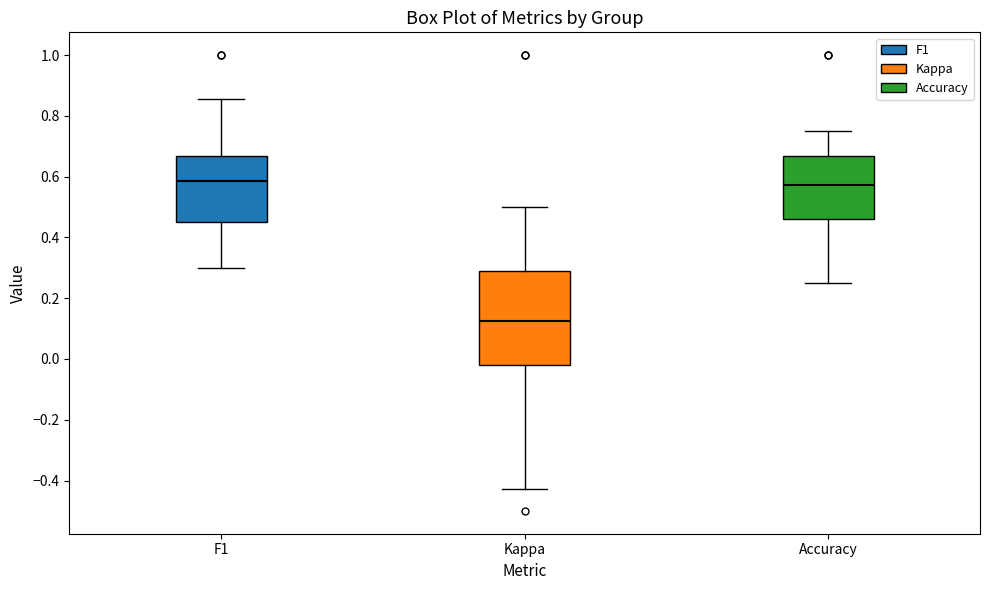

Reading left to right, transcribe this box plot: for each box, give where its median line is, the range the box spans, and where its two whiskers end, as read against the y-axis. The values are not printed on the chart, so give them approximately, as read against the axis.

F1: median 0.58, box 0.46 to 0.66, whiskers 0.30 to 0.86
Kappa: median 0.12, box -0.02 to 0.30, whiskers -0.42 to 0.50
Accuracy: median 0.58, box 0.46 to 0.66, whiskers 0.26 to 0.76